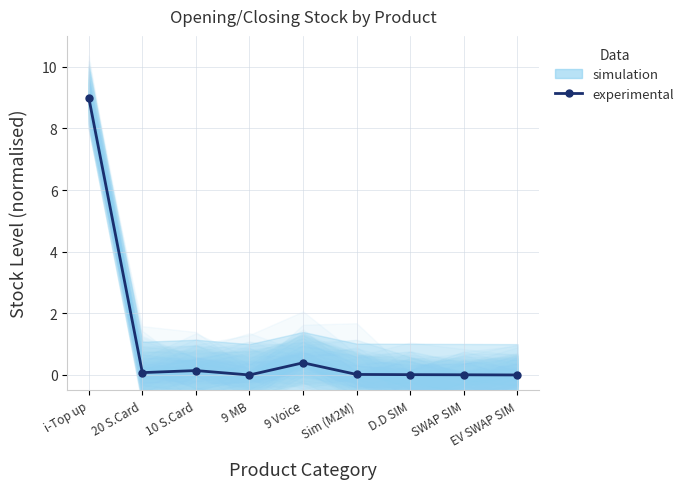

Reading left to right, what are all the values shown in this chart?

9.0	0.1	0.1	0.0	0.4	0.0	0.0	0.0	0.0